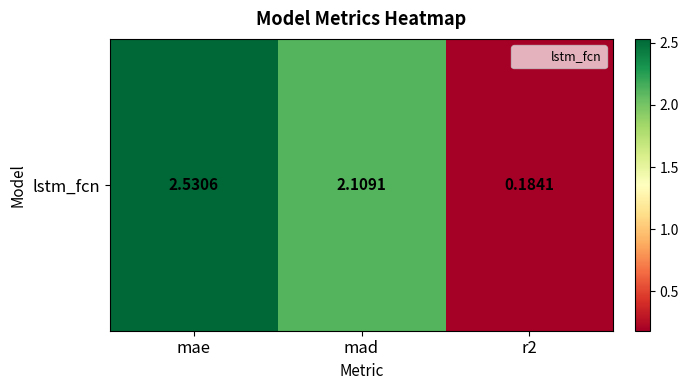

What is the change in value from mae to mad?

-0.4